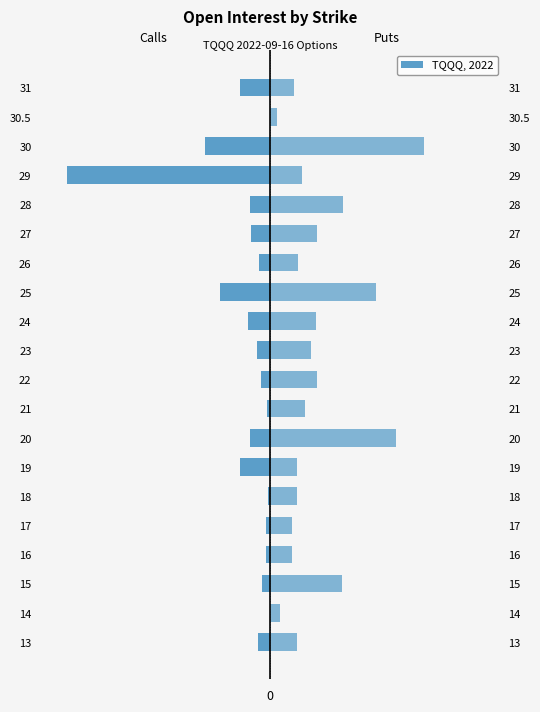

At how many categories does at least one series exceed 6329?

3